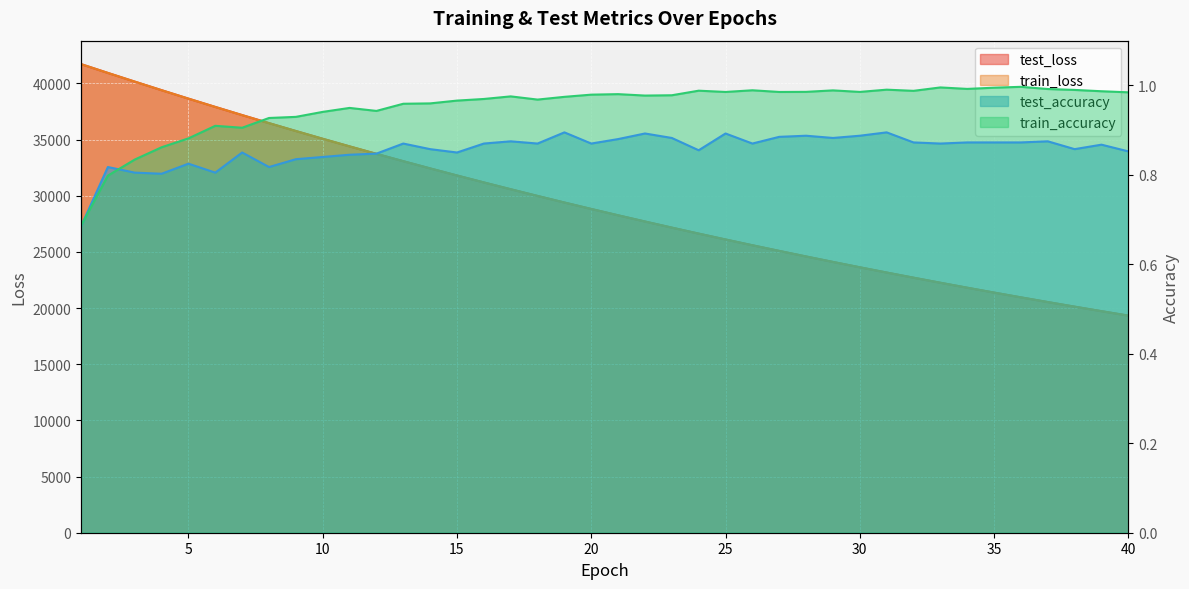

Rank the series at 39 from lowest to highest value.

test_accuracy, train_accuracy, train_loss, test_loss